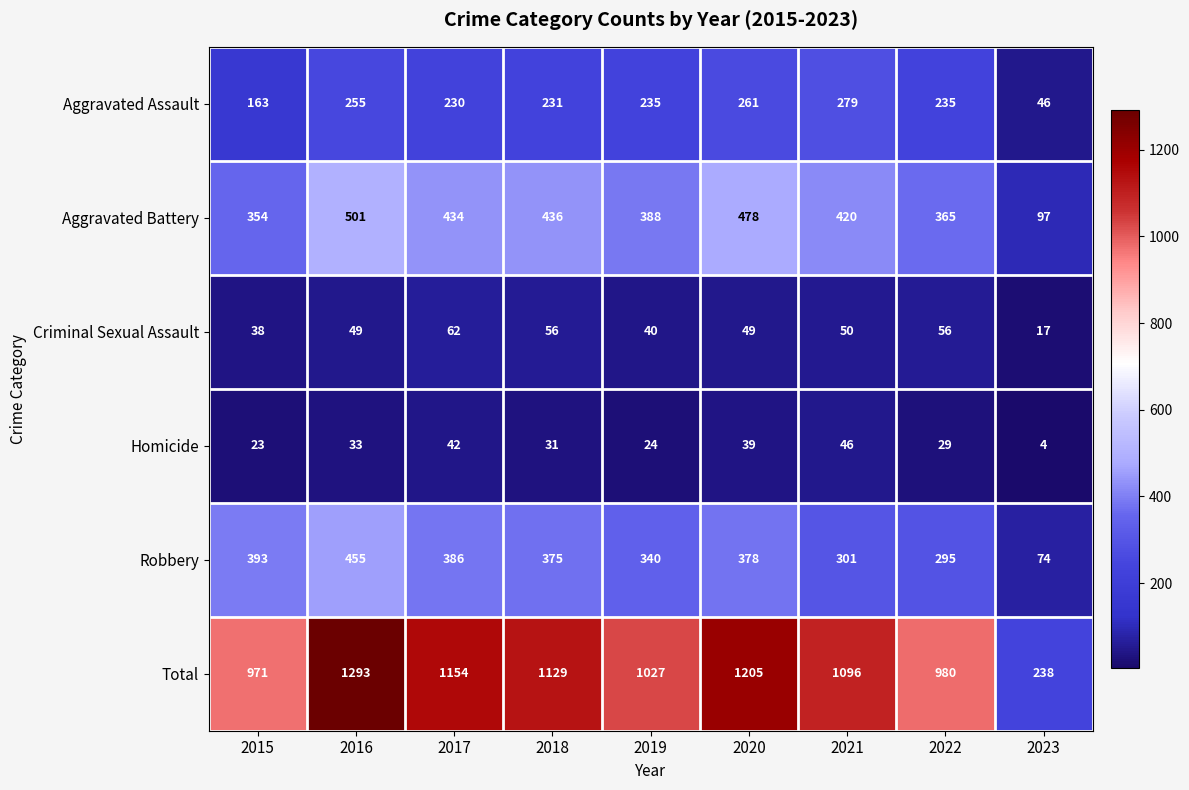

Where is Aggravated Battery nearest to the value 299?

2015